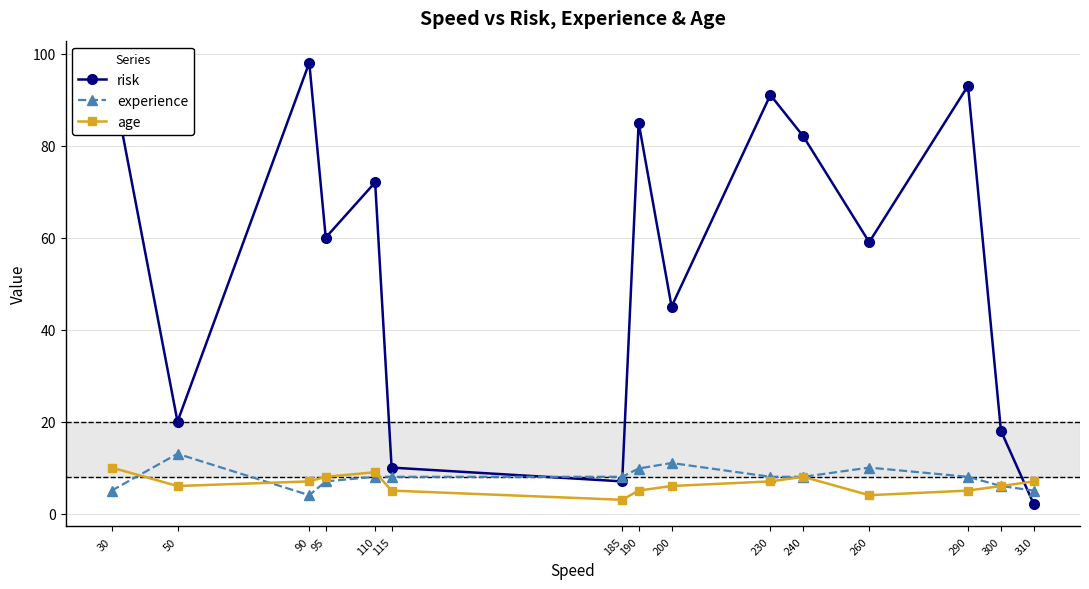

At which label does risk first exceed 60?

30